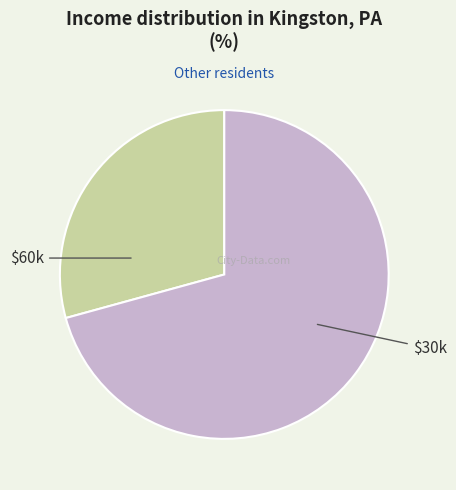

What is the smallest slice in the pie chart?

$60k